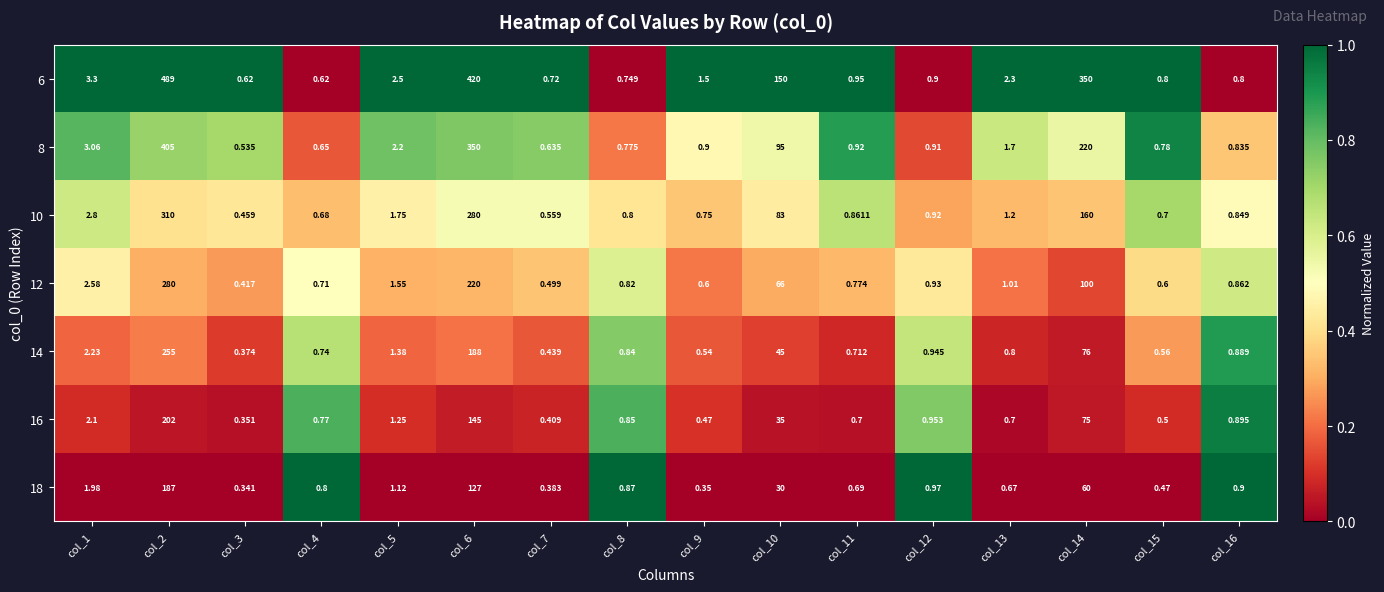

Is the value of 16 at col_15 greater than the value of 10 at col_16?

No